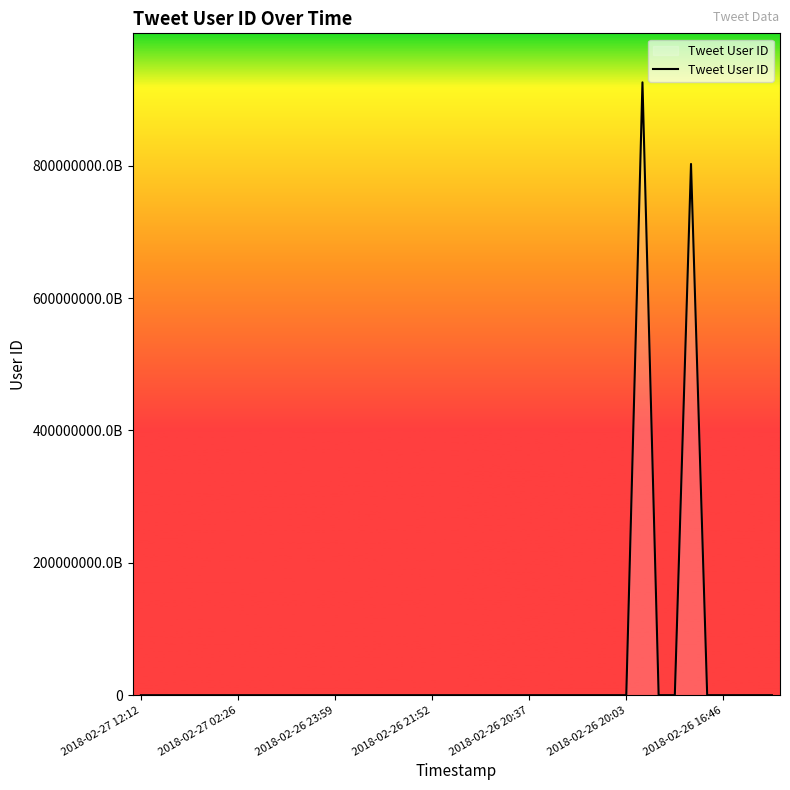

Does the chart display data point markers on the line(s)?

No